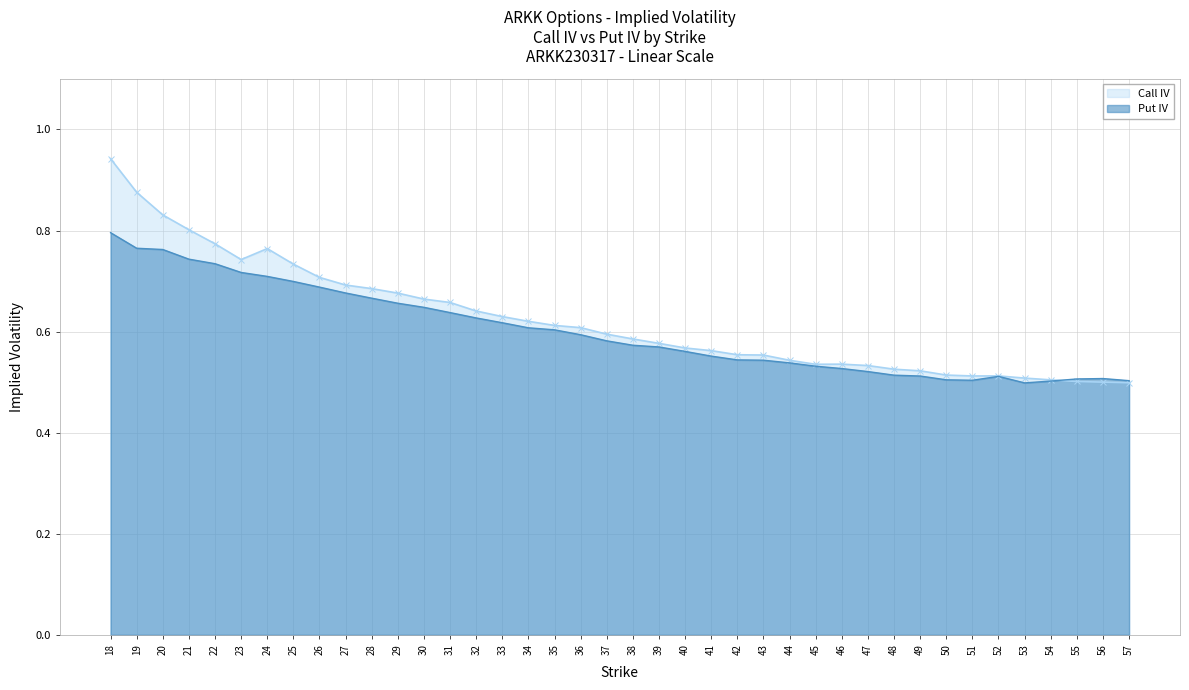

List the series in order of their peak value, highest first.

Call IV, Put IV